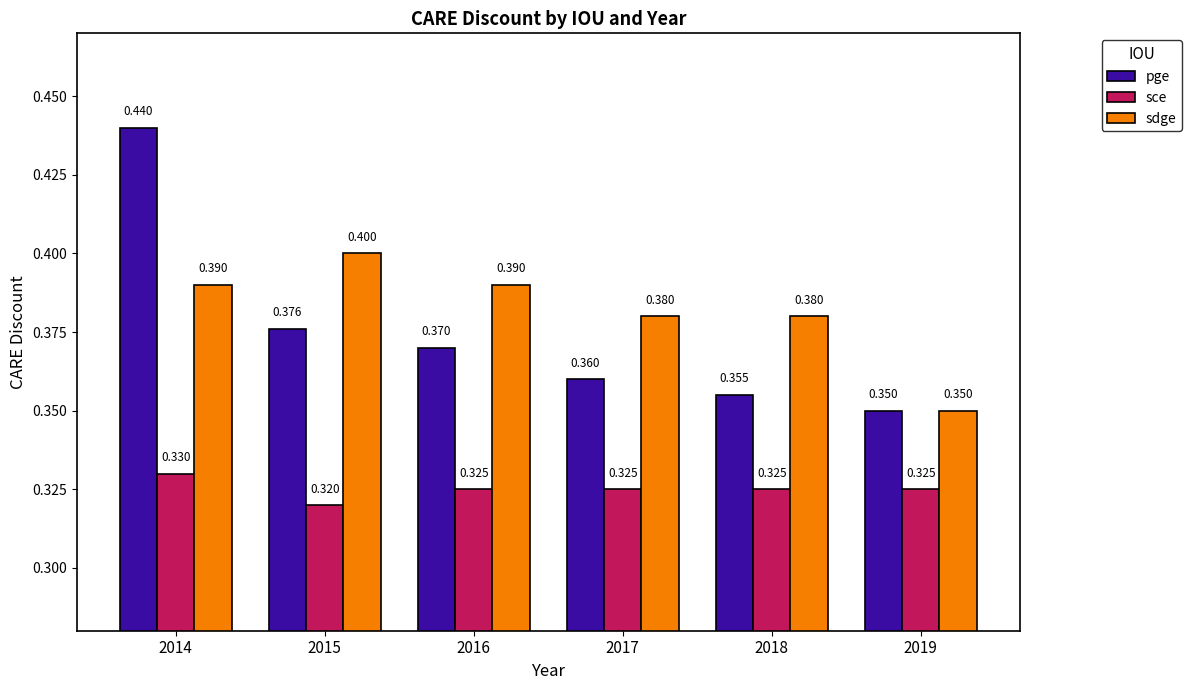

What is the total value across all series at 2014?

1.2